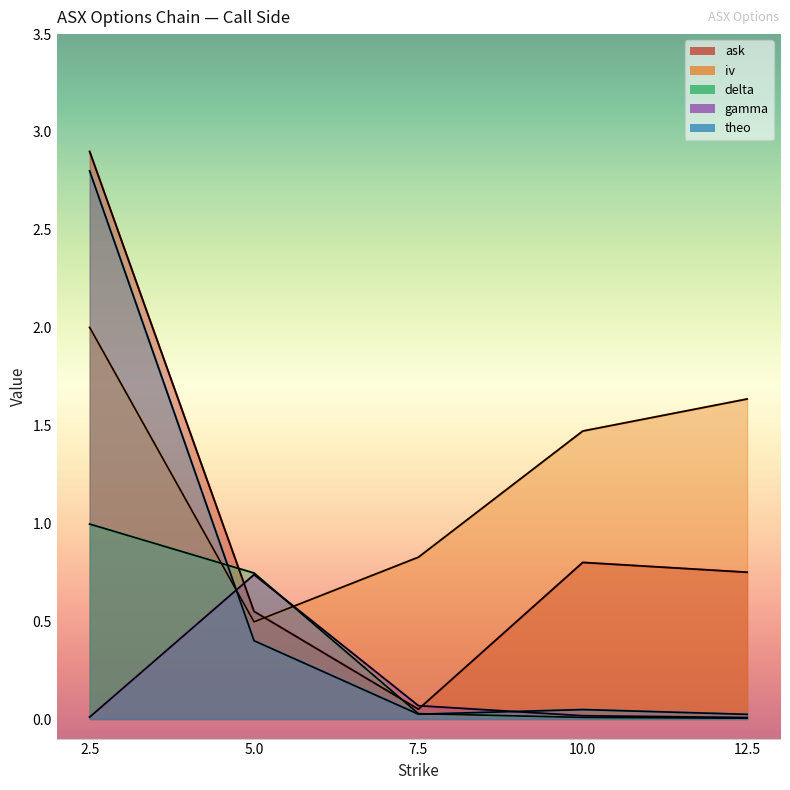

What is the difference between the maximum and minimum values in the delta series?

1.0